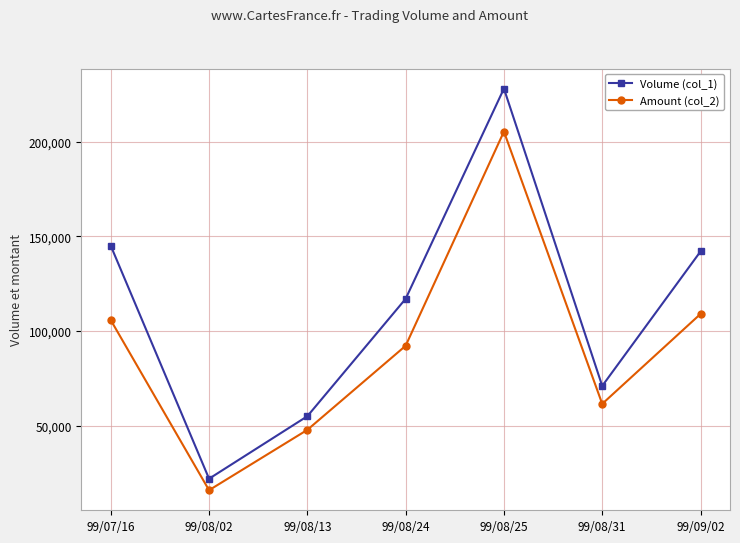

List the series in order of their peak value, lowest first.

Amount (col_2), Volume (col_1)